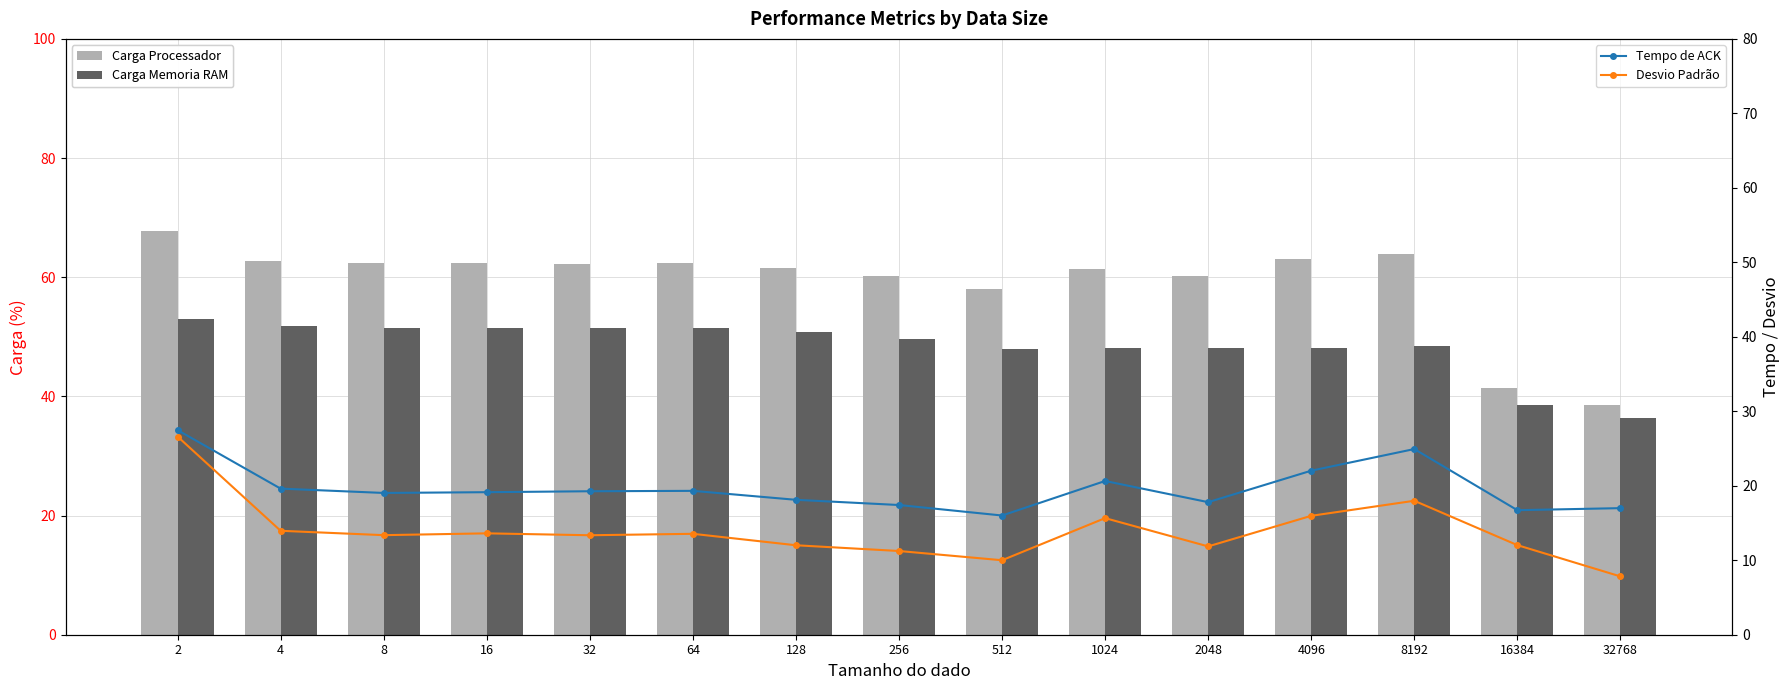

Is it true that Carga Processador equals 14.2 at 2?

False